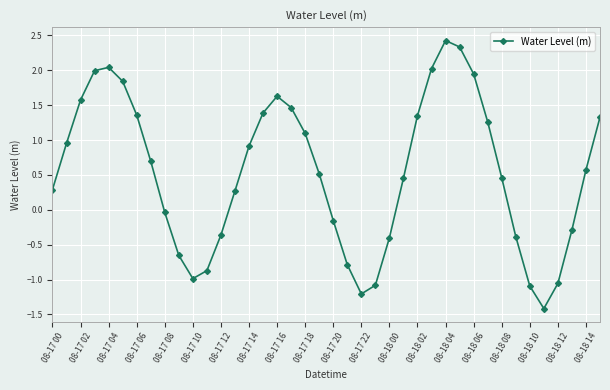

What is the smallest value displayed?

-1.4